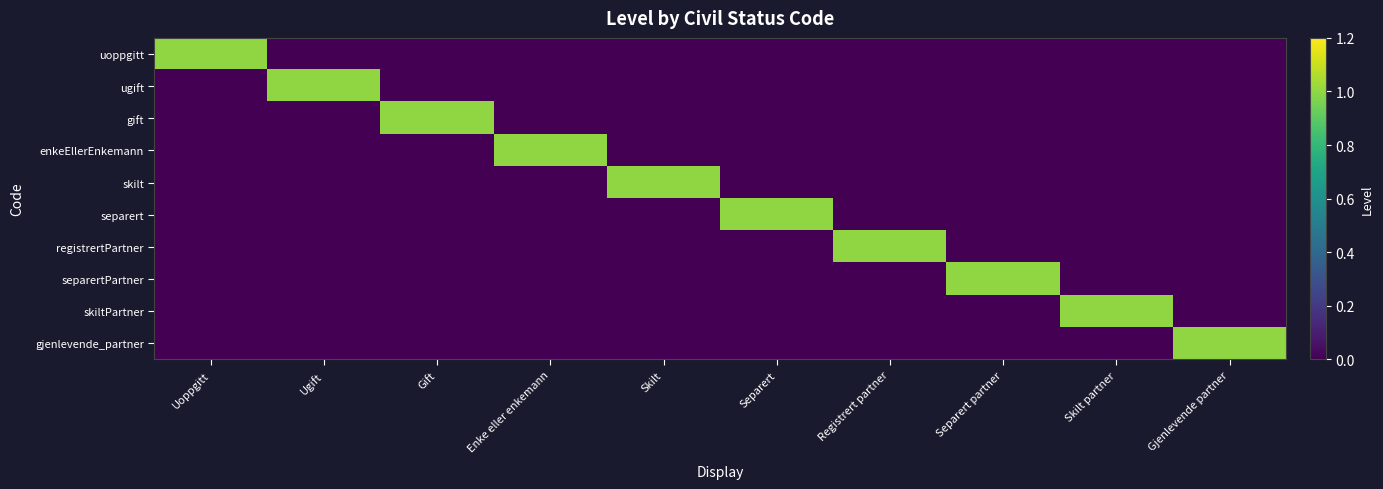

Reading right to left, extract all data points from this chart.

uoppgitt: Gjenlevende partner=0	Skilt partner=0	Separert partner=0	Registrert partner=0	Separert=0	Skilt=0	Enke eller enkemann=0	Gift=0	Ugift=0	Uoppgitt=1
ugift: Gjenlevende partner=0	Skilt partner=0	Separert partner=0	Registrert partner=0	Separert=0	Skilt=0	Enke eller enkemann=0	Gift=0	Ugift=1	Uoppgitt=0
gift: Gjenlevende partner=0	Skilt partner=0	Separert partner=0	Registrert partner=0	Separert=0	Skilt=0	Enke eller enkemann=0	Gift=1	Ugift=0	Uoppgitt=0
enkeEllerEnkemann: Gjenlevende partner=0	Skilt partner=0	Separert partner=0	Registrert partner=0	Separert=0	Skilt=0	Enke eller enkemann=1	Gift=0	Ugift=0	Uoppgitt=0
skilt: Gjenlevende partner=0	Skilt partner=0	Separert partner=0	Registrert partner=0	Separert=0	Skilt=1	Enke eller enkemann=0	Gift=0	Ugift=0	Uoppgitt=0
separert: Gjenlevende partner=0	Skilt partner=0	Separert partner=0	Registrert partner=0	Separert=1	Skilt=0	Enke eller enkemann=0	Gift=0	Ugift=0	Uoppgitt=0
registrertPartner: Gjenlevende partner=0	Skilt partner=0	Separert partner=0	Registrert partner=1	Separert=0	Skilt=0	Enke eller enkemann=0	Gift=0	Ugift=0	Uoppgitt=0
separertPartner: Gjenlevende partner=0	Skilt partner=0	Separert partner=1	Registrert partner=0	Separert=0	Skilt=0	Enke eller enkemann=0	Gift=0	Ugift=0	Uoppgitt=0
skiltPartner: Gjenlevende partner=0	Skilt partner=1	Separert partner=0	Registrert partner=0	Separert=0	Skilt=0	Enke eller enkemann=0	Gift=0	Ugift=0	Uoppgitt=0
gjenlevende_partner: Gjenlevende partner=1	Skilt partner=0	Separert partner=0	Registrert partner=0	Separert=0	Skilt=0	Enke eller enkemann=0	Gift=0	Ugift=0	Uoppgitt=0